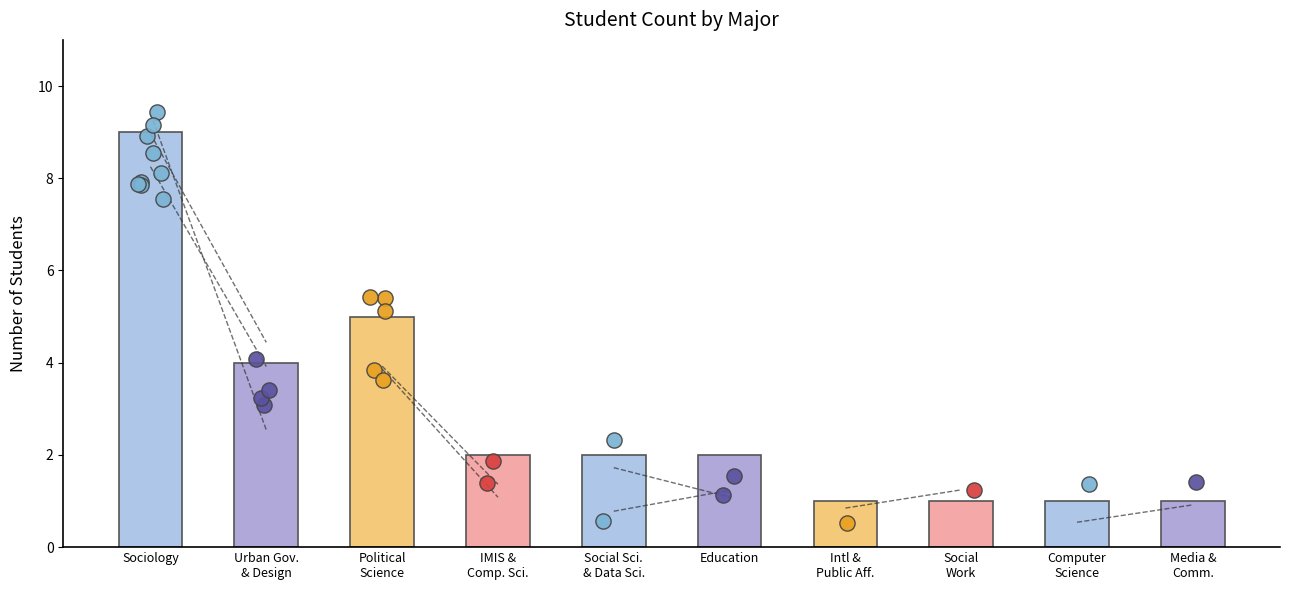

What is the change in value from Sociology to Urban Governace and Design?

-5